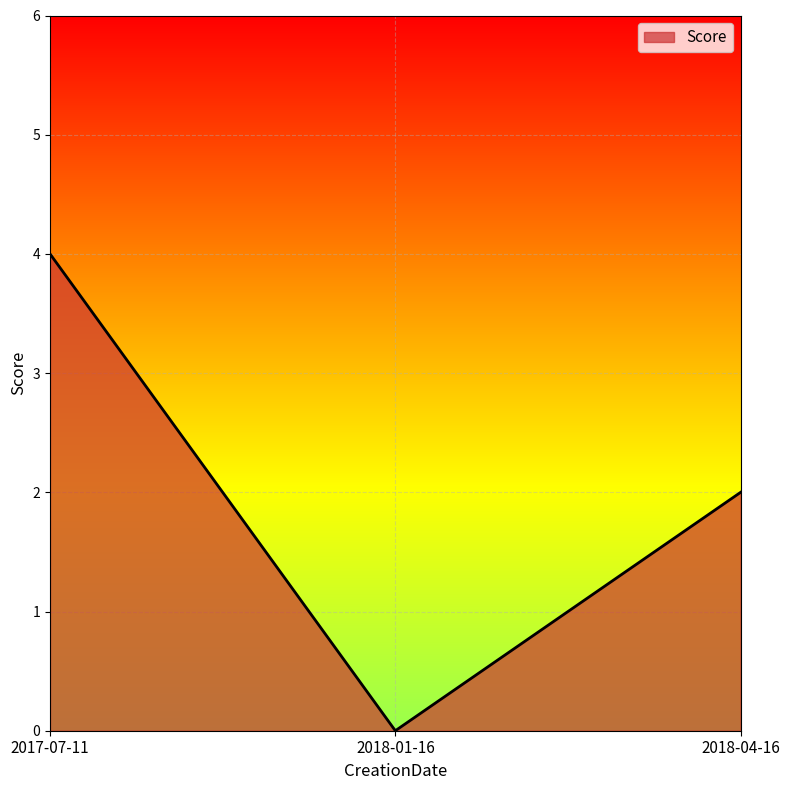

List the labels in order of value, smallest first.

2018-01-16, 2018-04-16, 2017-07-11